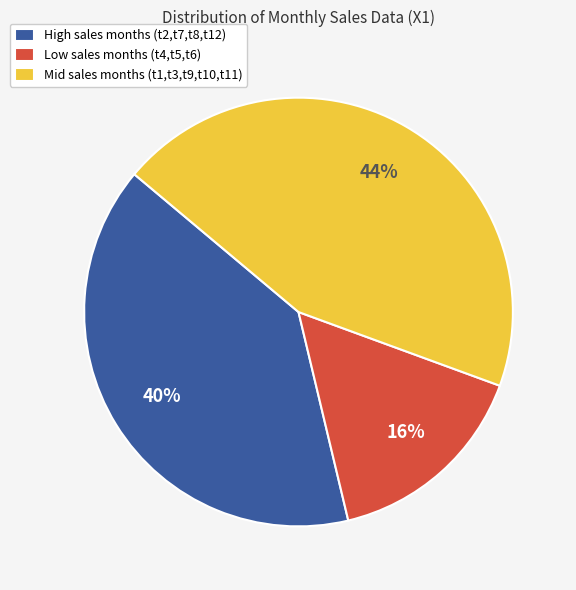

To the nearest percent, what portion does Mid sales months (t1,t3,t9,t10,t11) represent?

44%